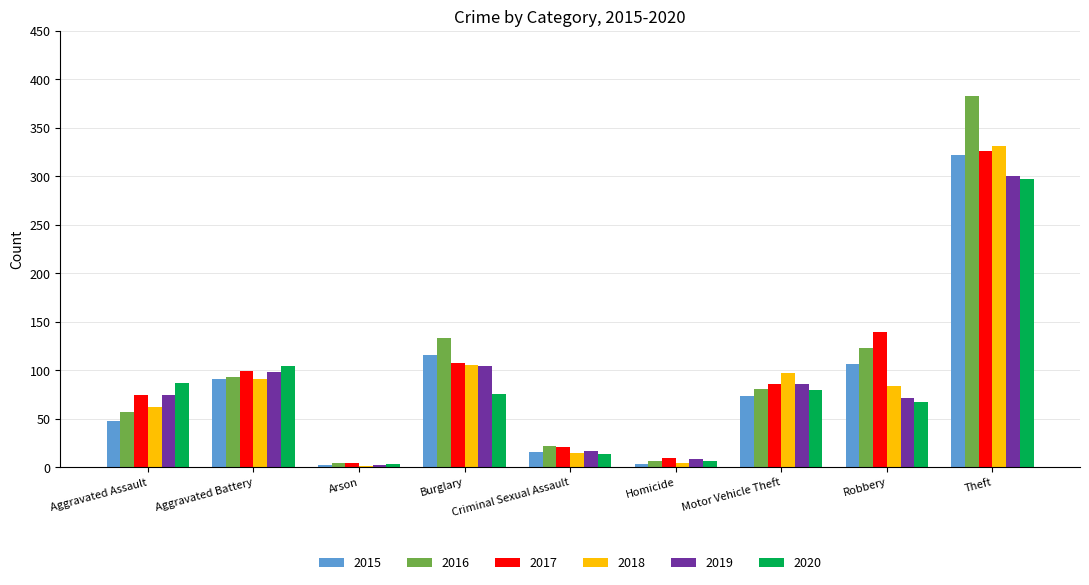

Between Criminal Sexual Assault and Theft, which series saw the biggest shift?

2016